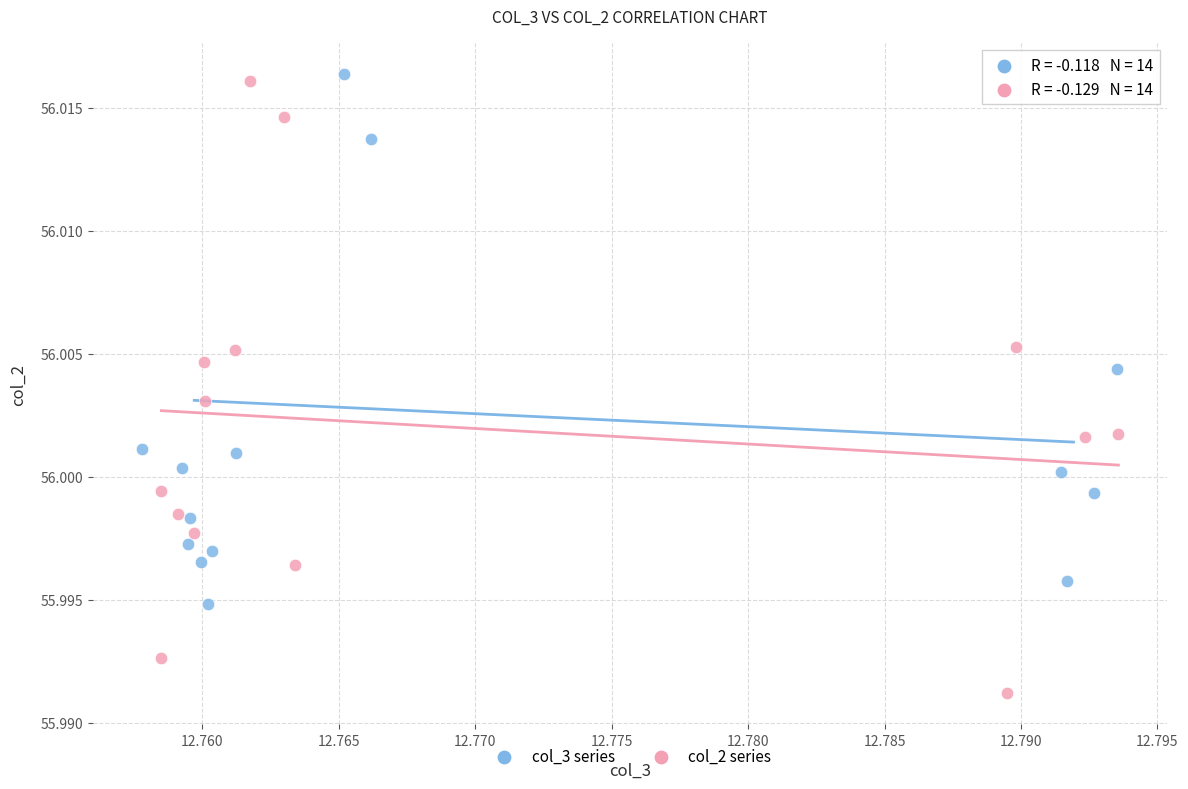

Which series contains the lowest Y value?

col_2 series